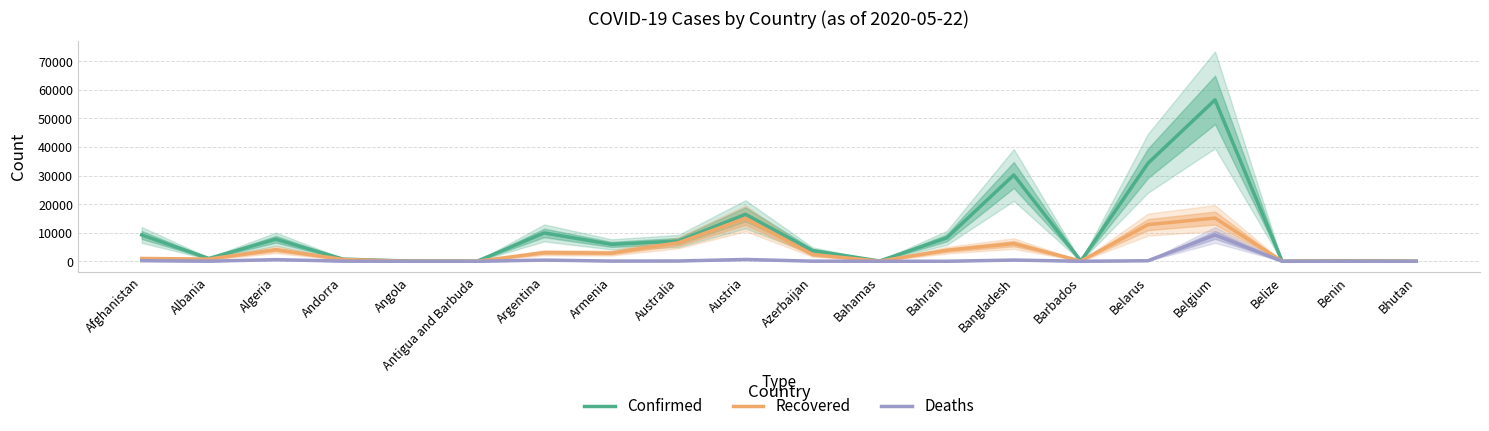

Is it true that Deaths equals 31 at Albania?

True